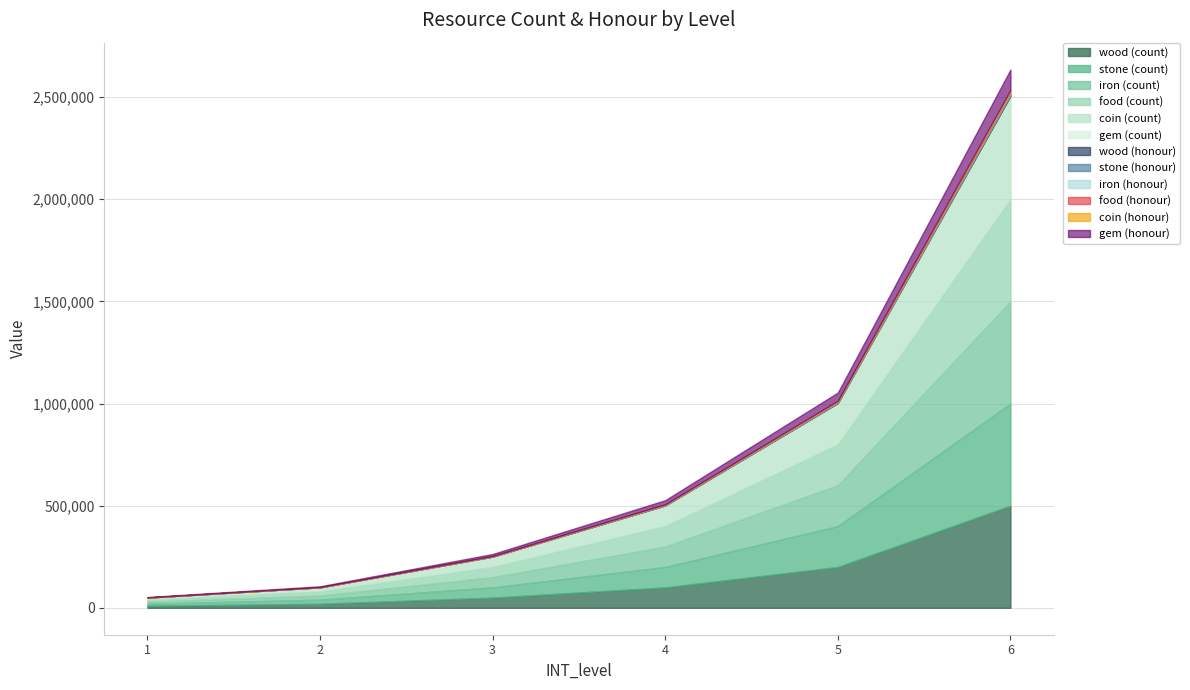

True or false: gem and wood cross at least once.

False